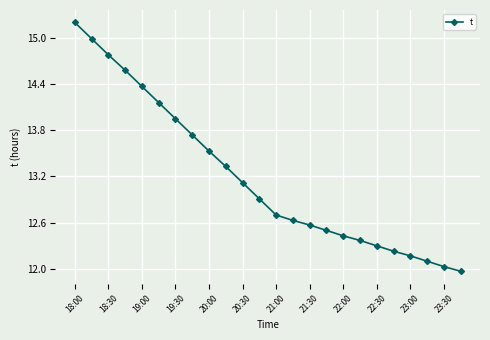

True or false: there are more than 0 points higher than both neighbors.

False